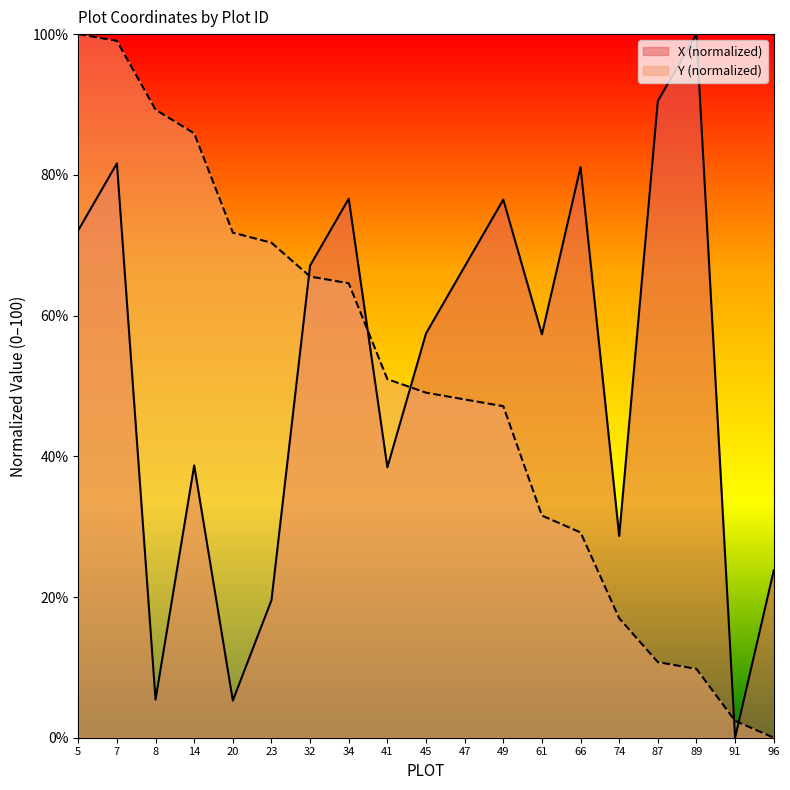

How many lines are shown in the chart?

2